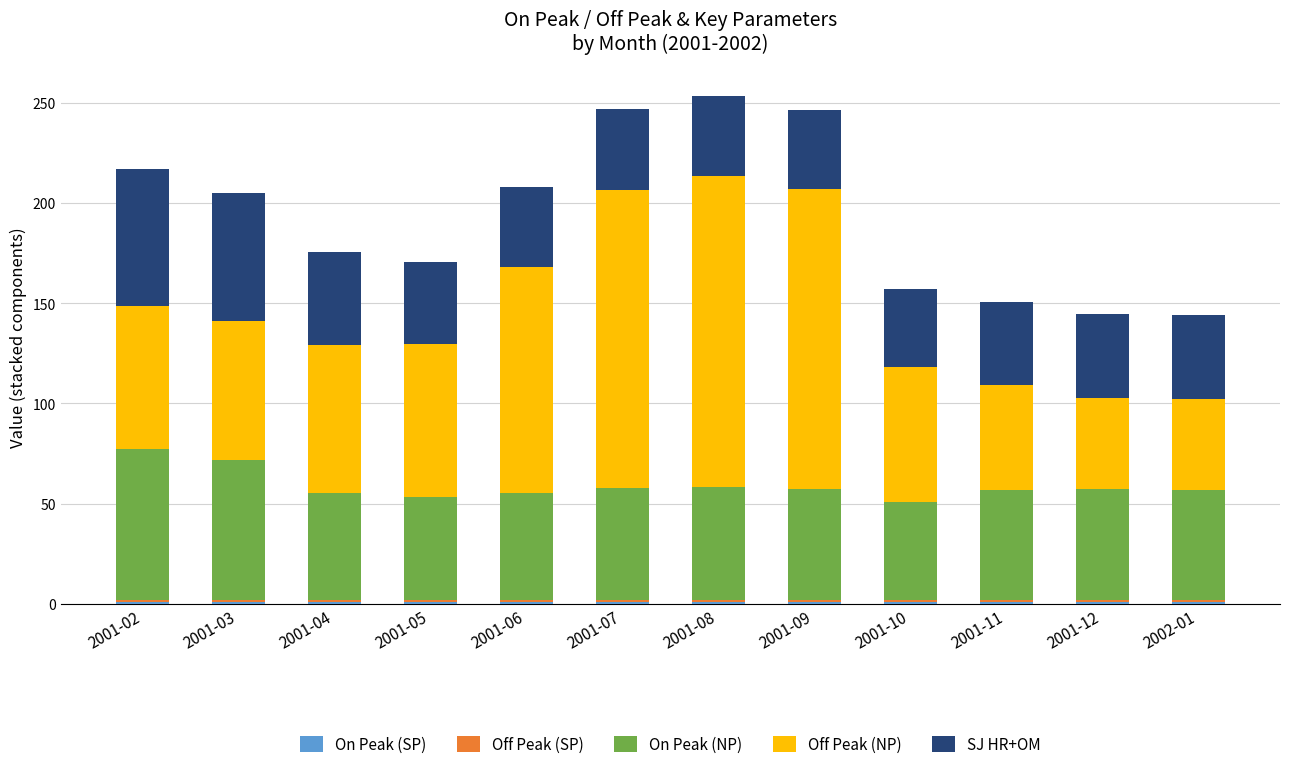

What is the total value across all series at 2001-02?

217.1